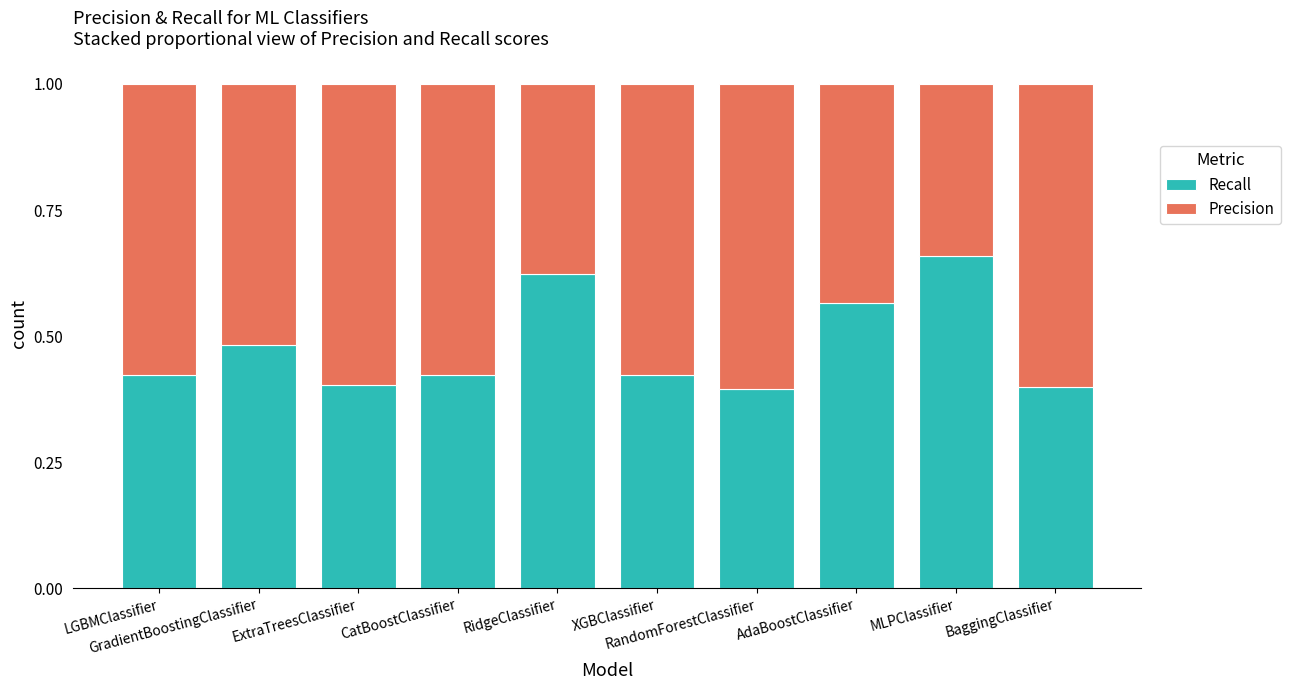

Count the Recall values in the range 0 to 1.

10